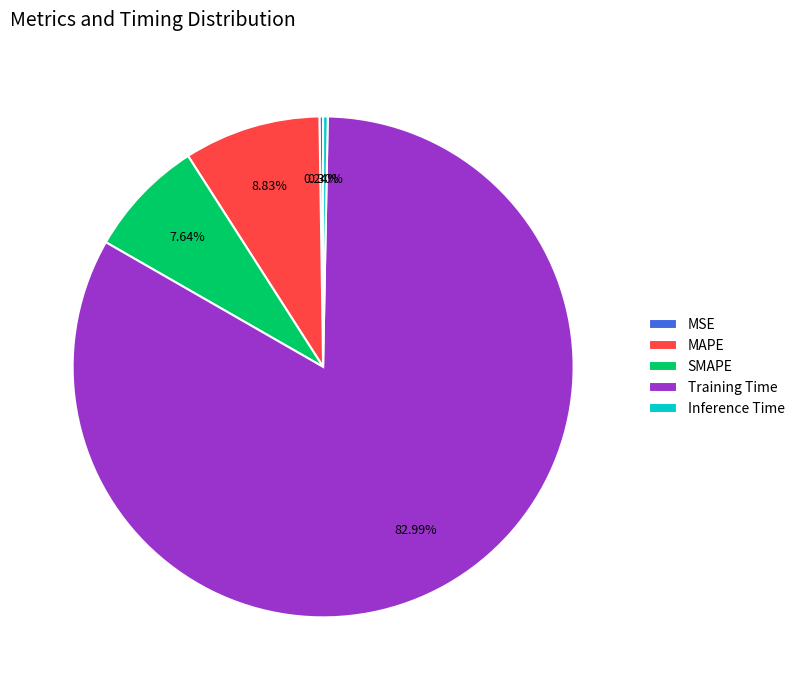

Which slice is the largest?

Training Time